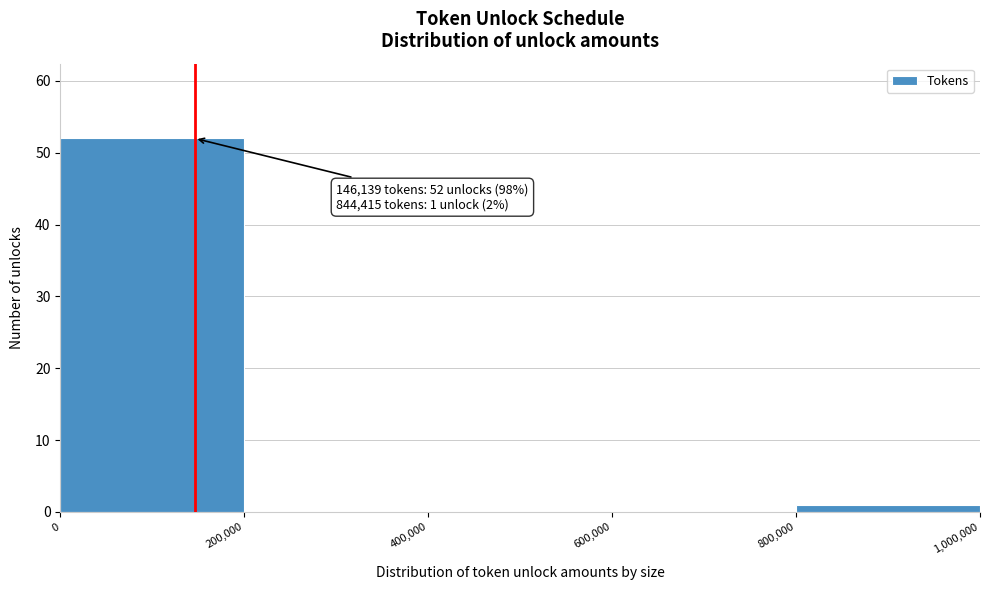

Over which range of the x-axis is the bar tallest?

0 to 200,000